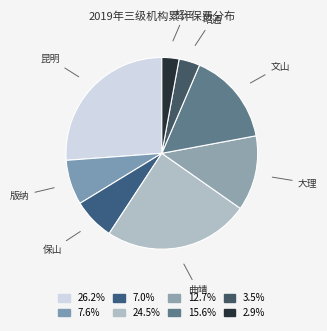

Rank the categories by value from highest to lowest.

昆明, 曲靖, 文山, 大理, 版纳, 保山, 昭通, 怒江